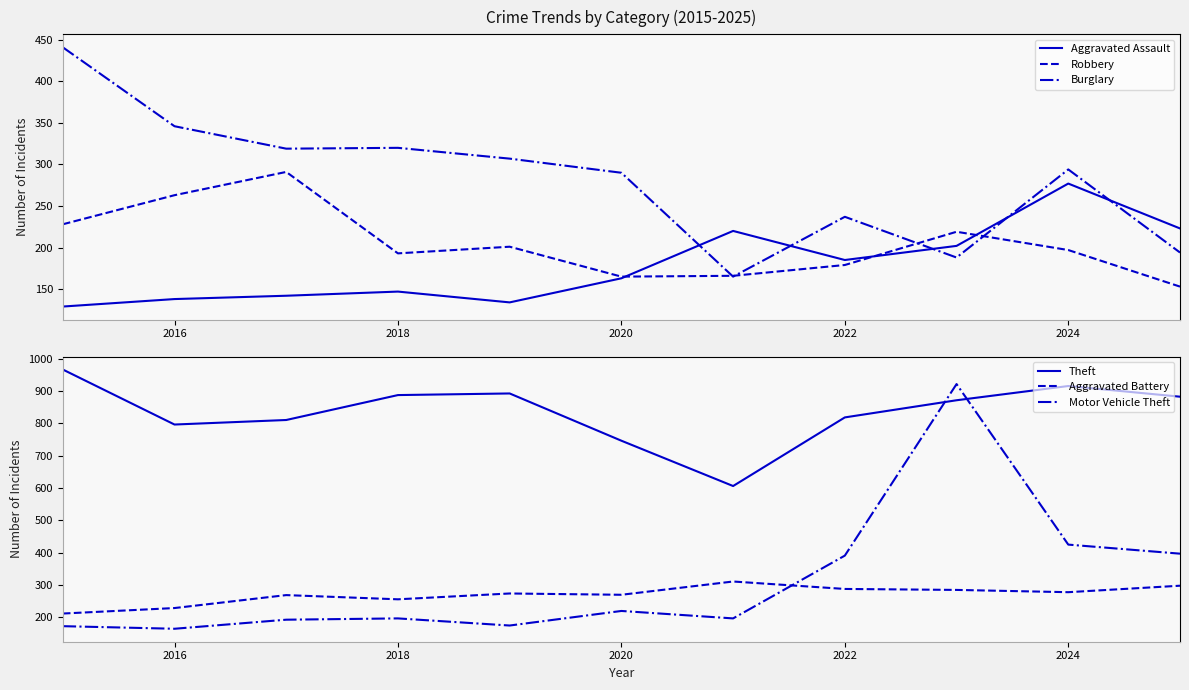

Is it true that Aggravated Assault equals 40 at 2018?

False